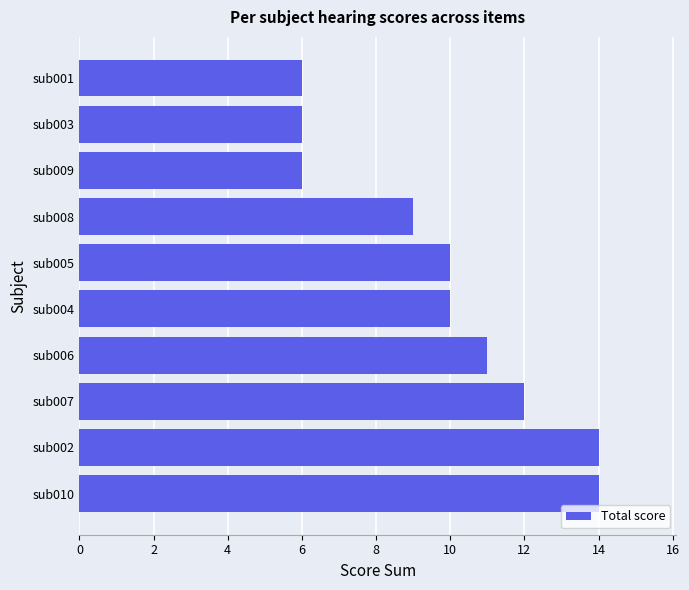

What is the change in value from sub007 to sub008?

-3